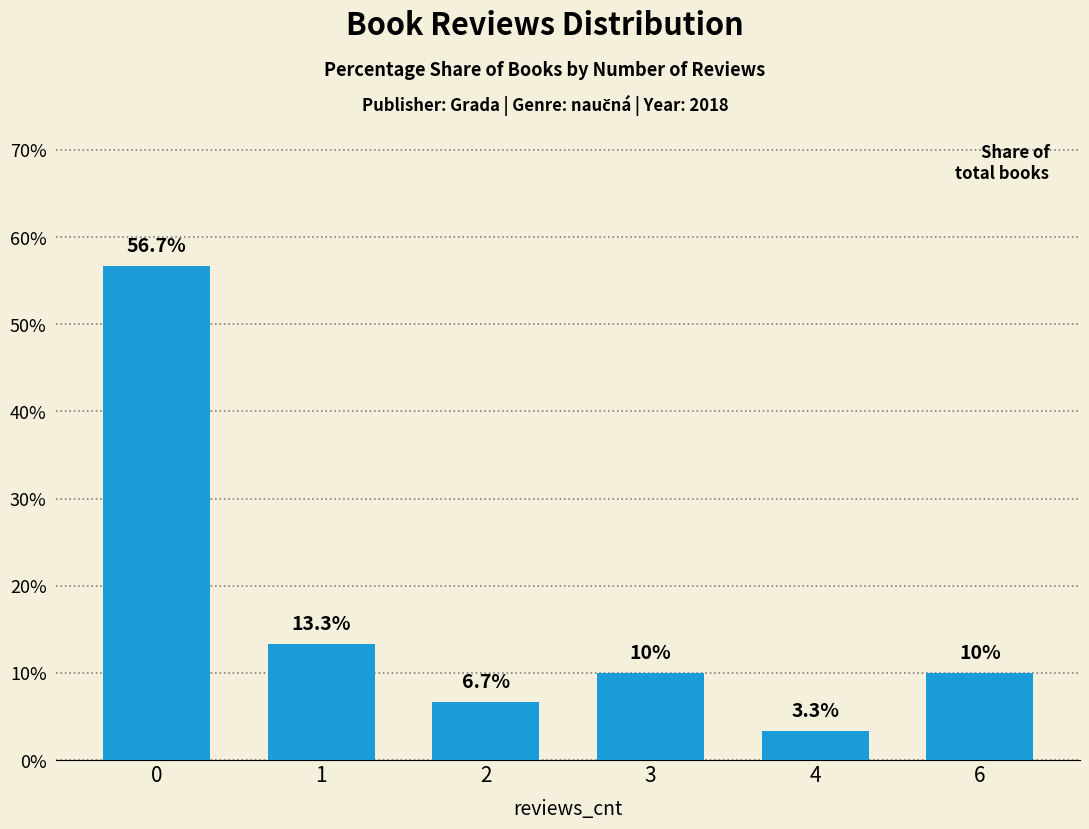

How many series are shown in this chart?

1